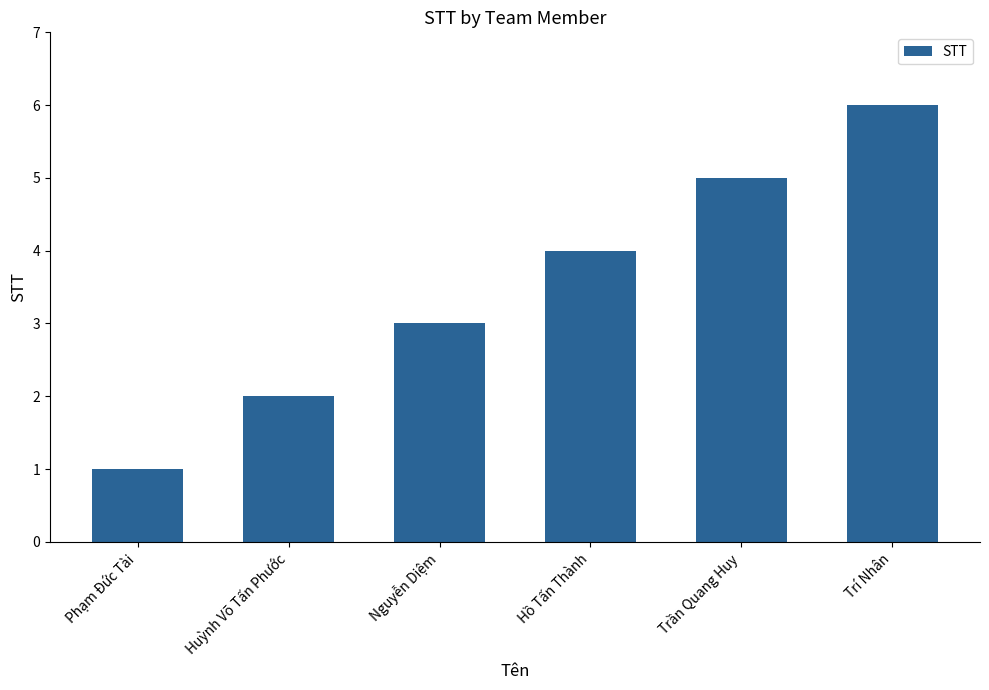

Which has a higher value, Nguyễn Diệm or Trần Quang Huy?

Trần Quang Huy